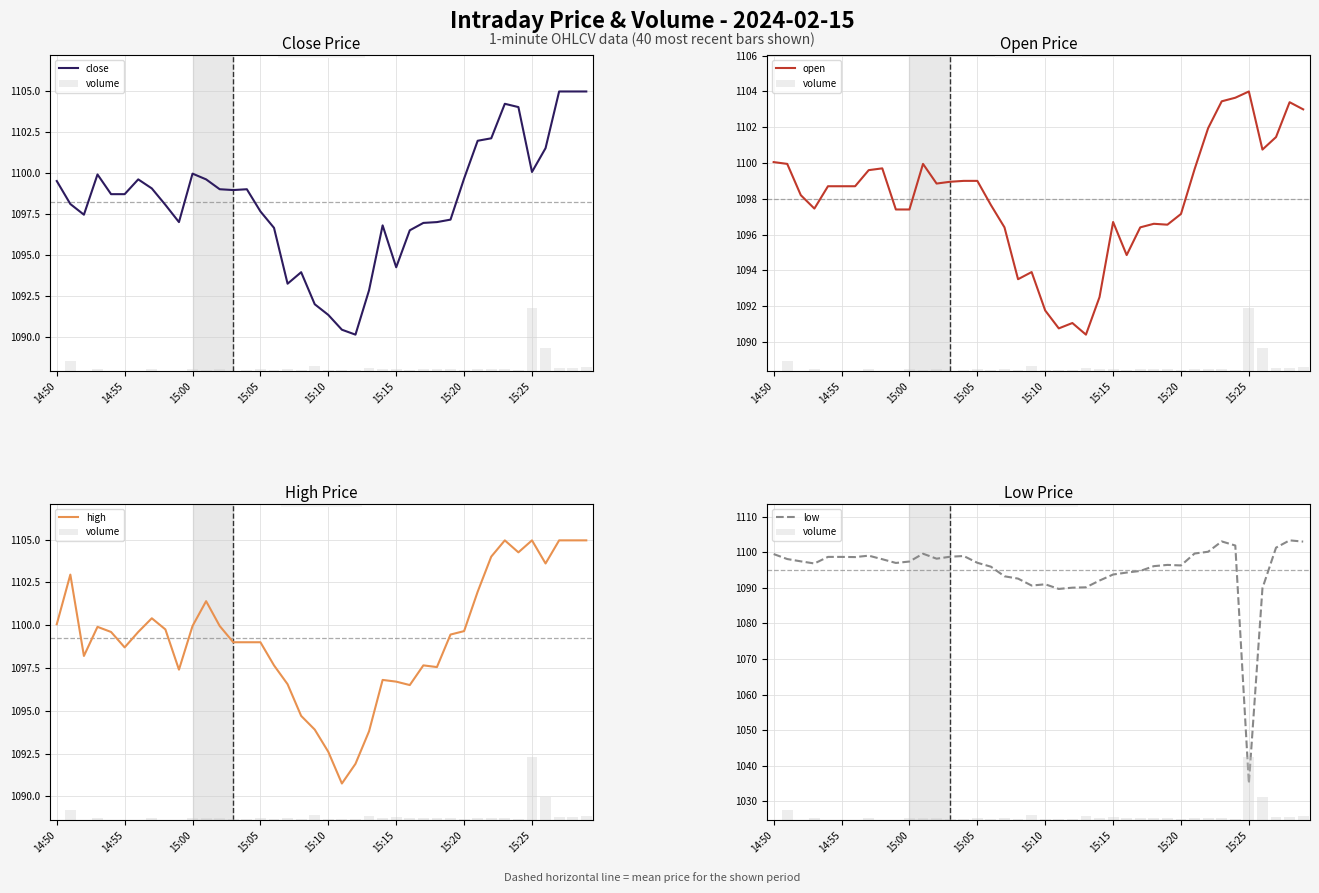

What is the difference between the second highest and second lowest values in the low series?

13.3